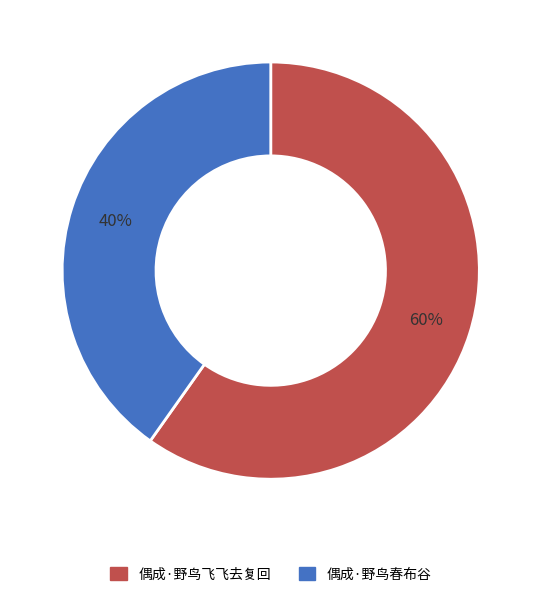

The 偶成·野鸟春布谷 slice represents 40% of the pie. True or false?

True